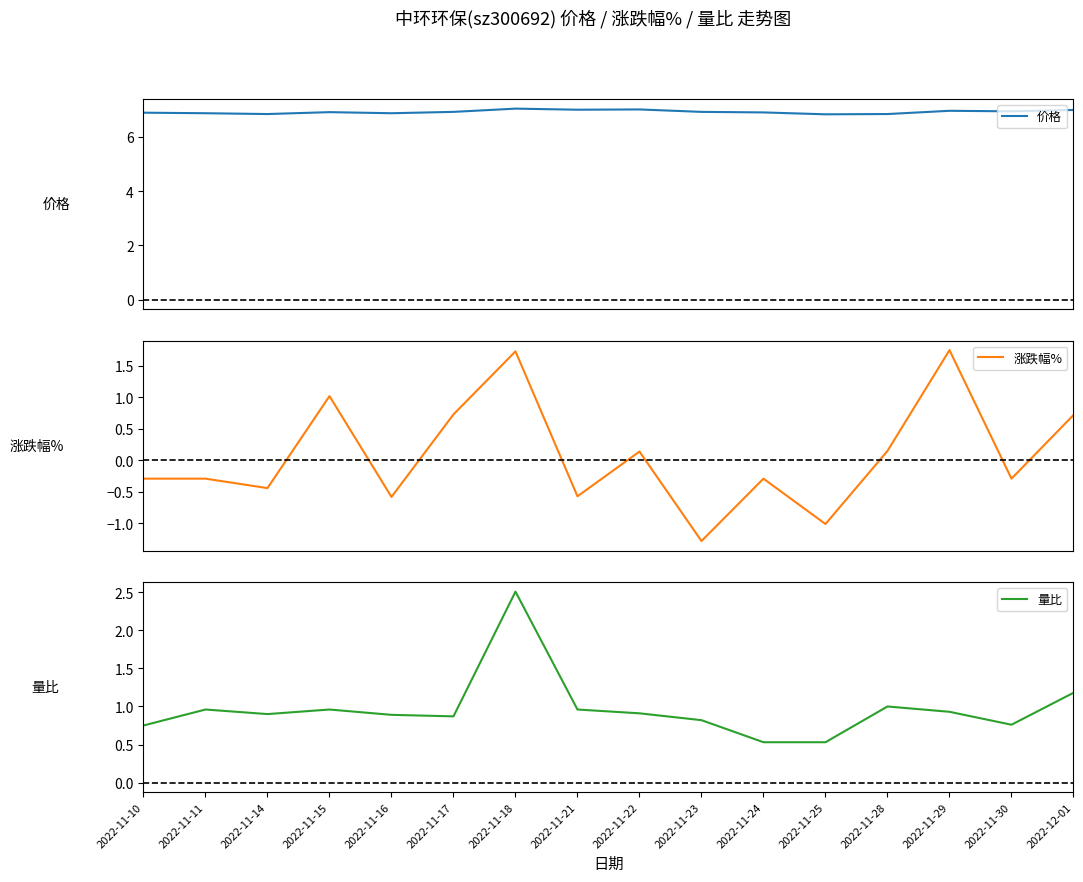

What is the difference between the maximum and minimum values in the 量比 series?

2.0